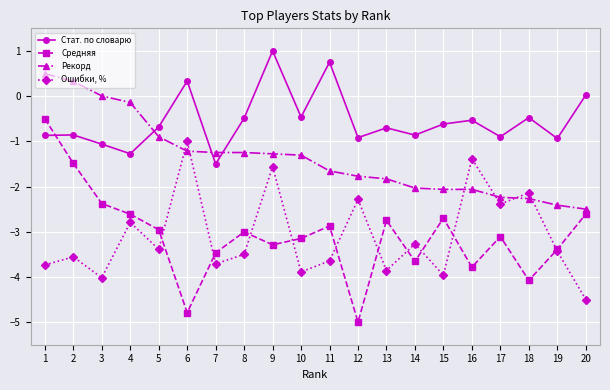

How many intersections are there between Средняя and Стат. по словарю?

1